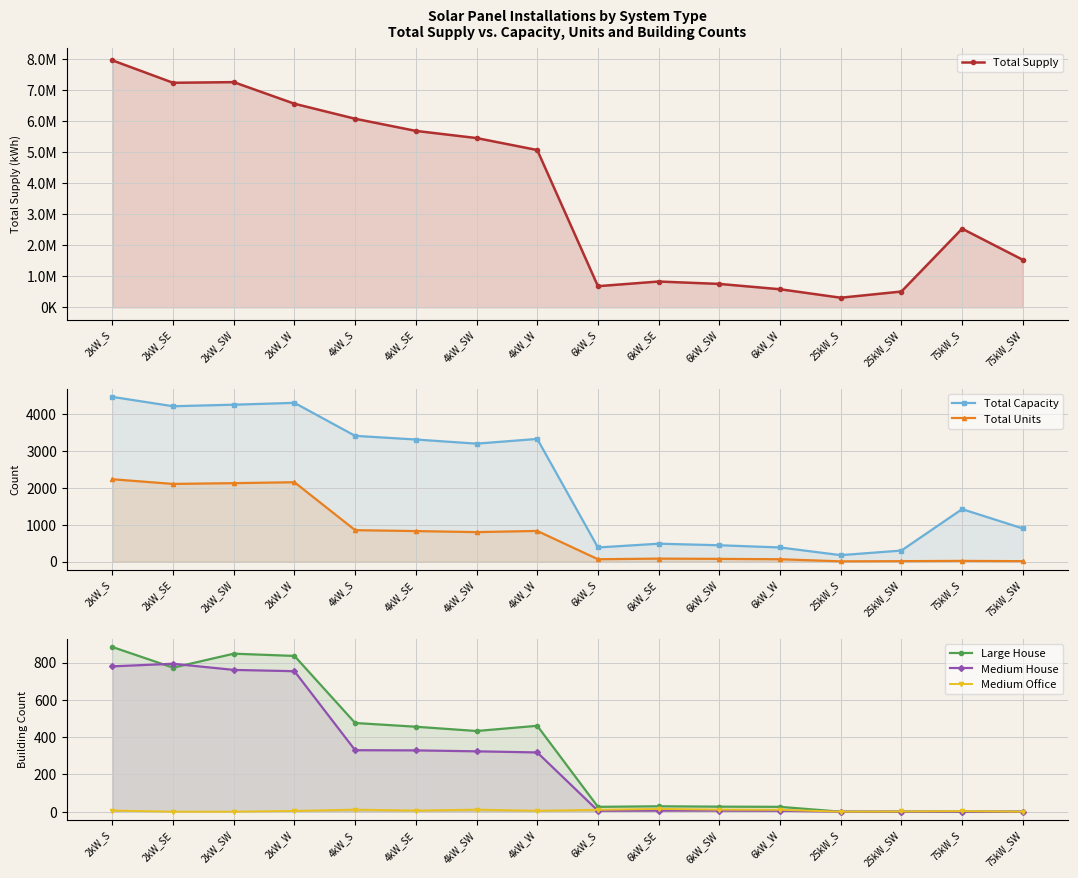

Which series ends up on top after the final intersection of Medium Office and Medium House?

Medium Office